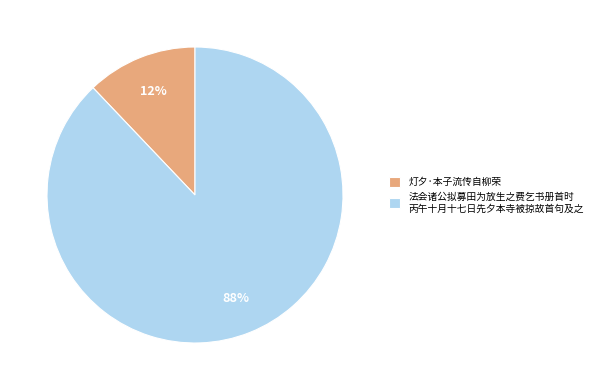

True or false: 法会诸公拟募田为放生之费乞书册首时 丙午十月十七日先夕本寺被掠故首句及之 accounts for 88% of the total.

True